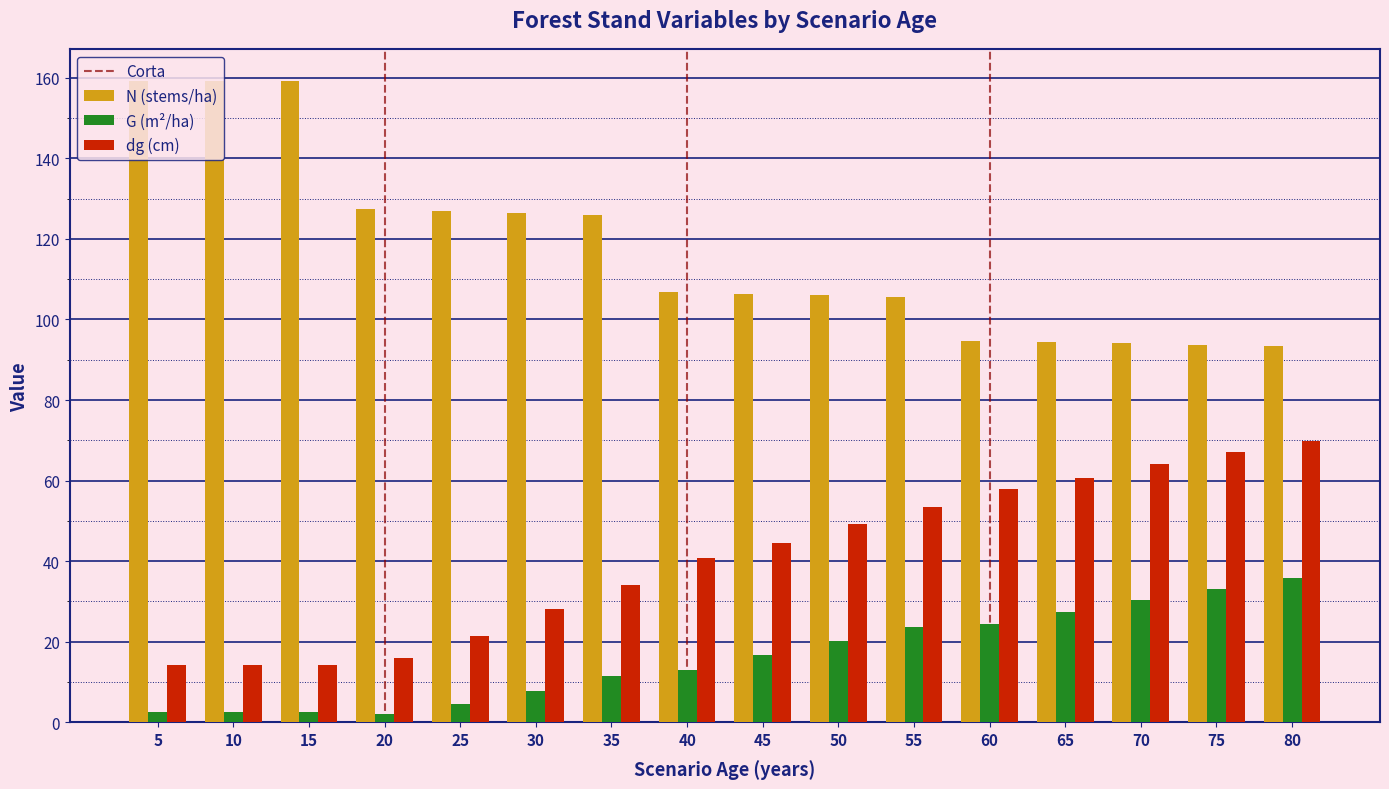

What is the total value across all series at 70?

188.5